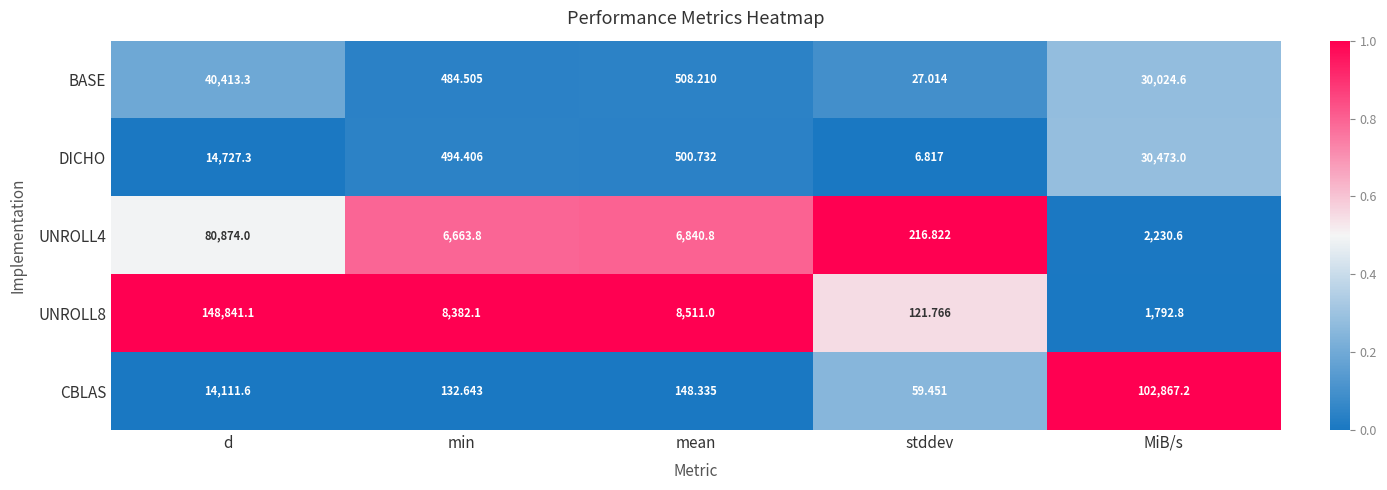

Between mean and MiB/s, which series saw the biggest shift?

CBLAS